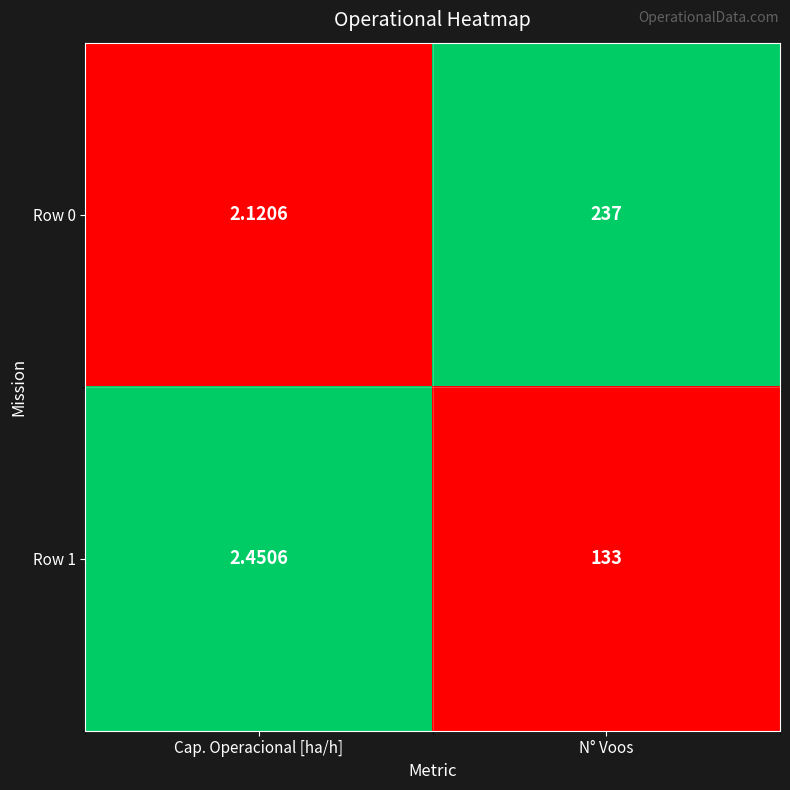

At which category is the sum across all series the highest?

N° Voos